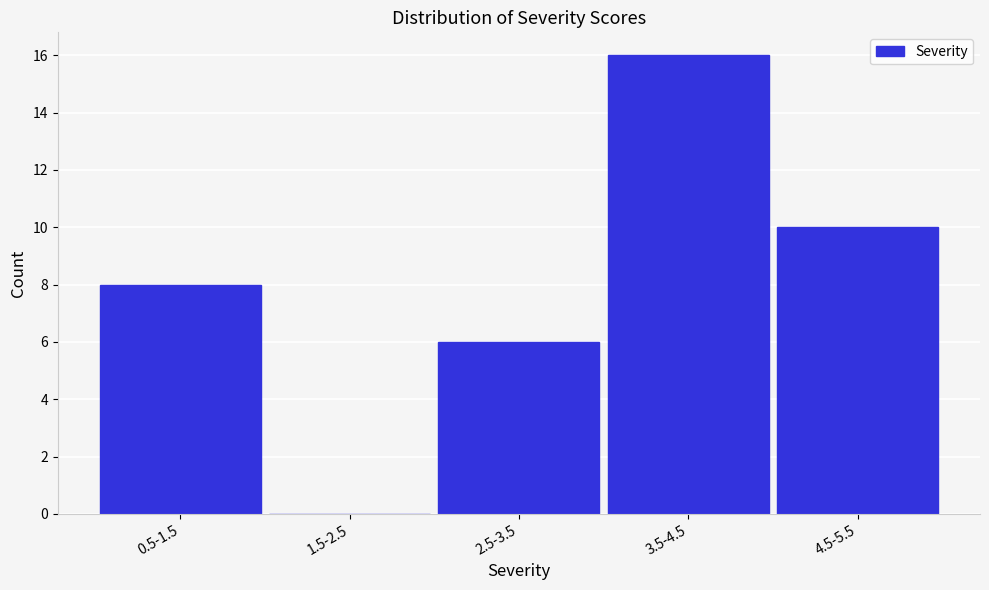

Reading left to right, what are all the values shown in this chart?

0.5-1.5=8	1.5-2.5=0	2.5-3.5=6	3.5-4.5=16	4.5-5.5=10